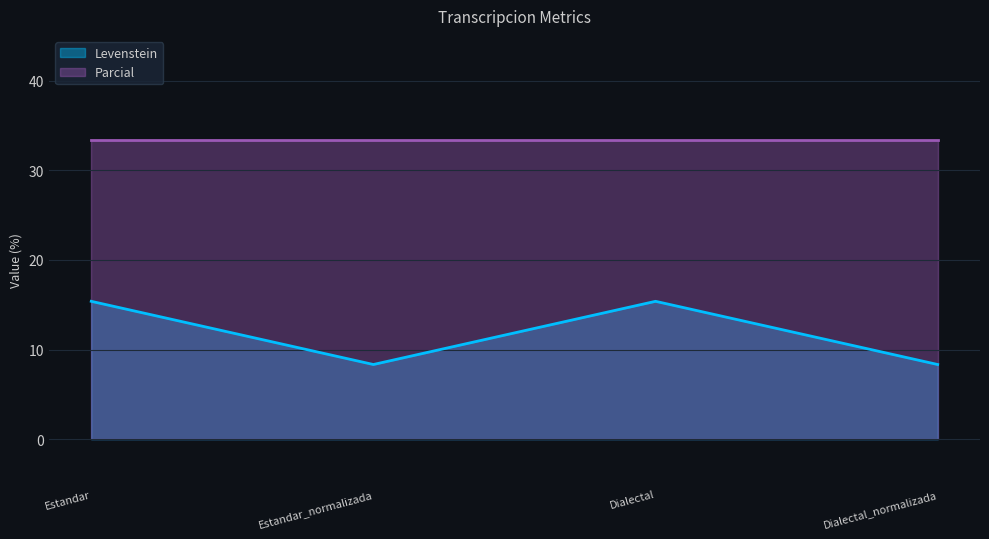

Between Dialectal and Dialectal_normalizada, which series saw the biggest shift?

Levenstein